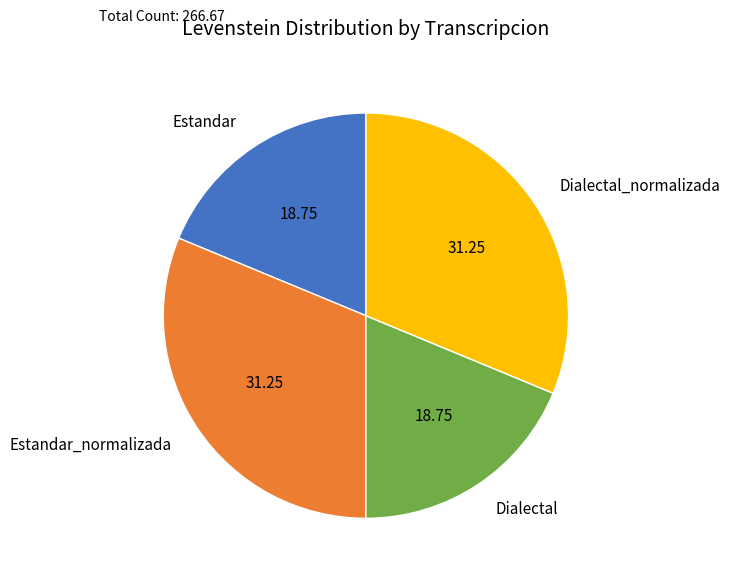

How many segments does this pie chart have?

4